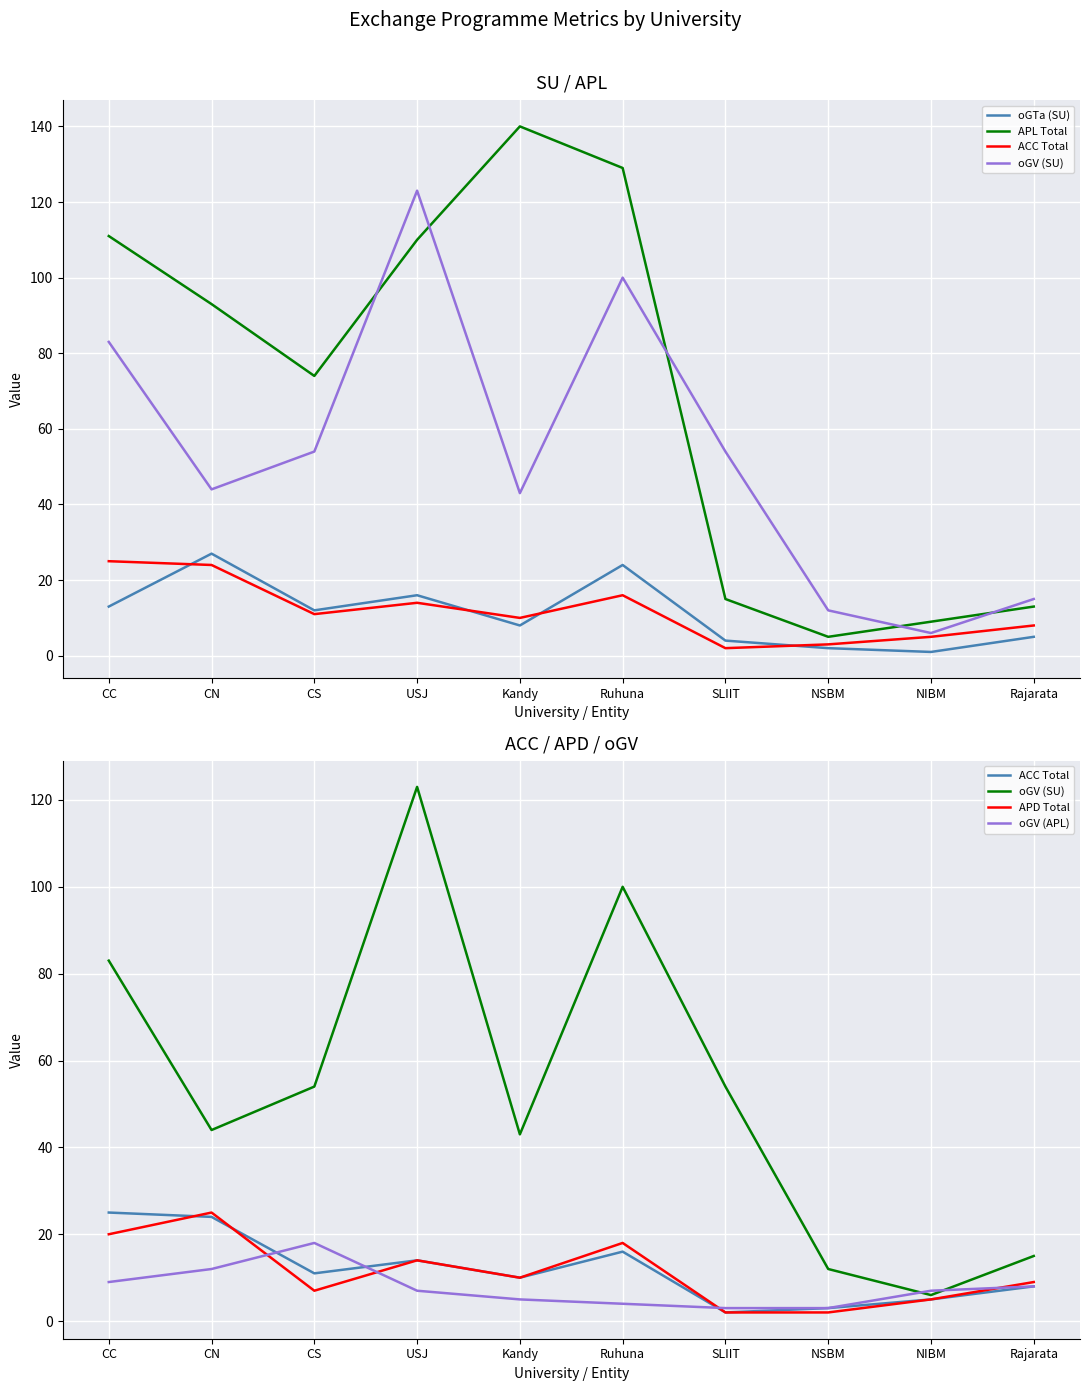

In ACC Total, how many points are lower than both neighbors (excluding endpoints)?

3